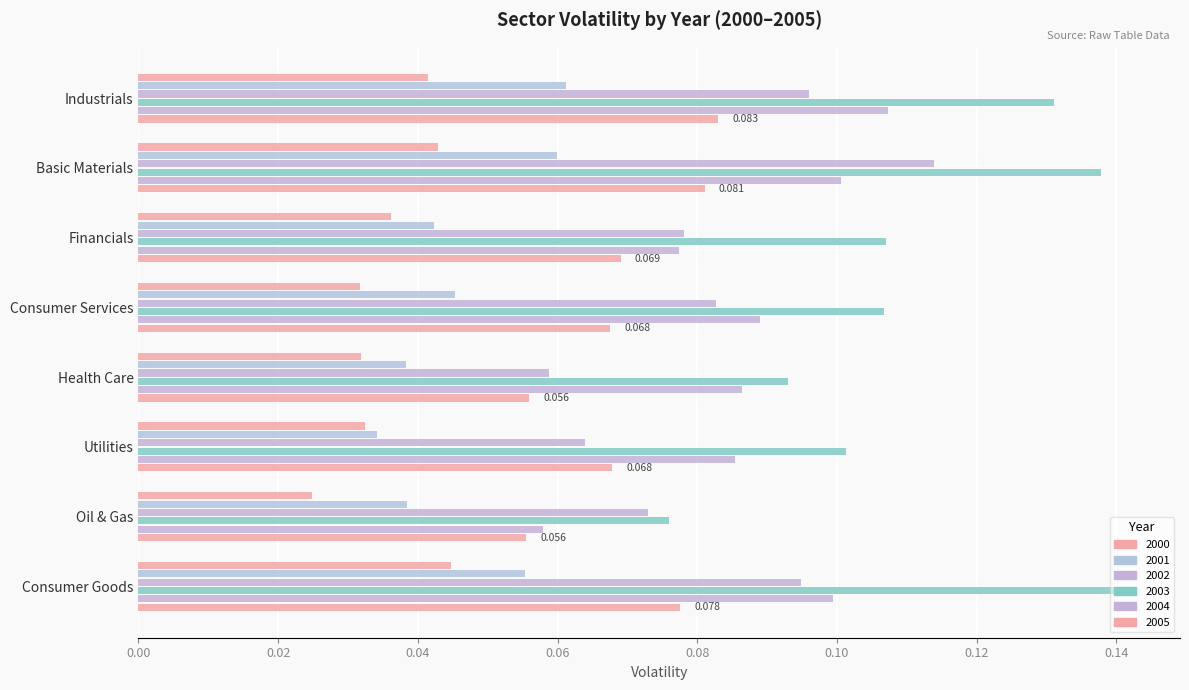

Count the number of data series in this chart.

6